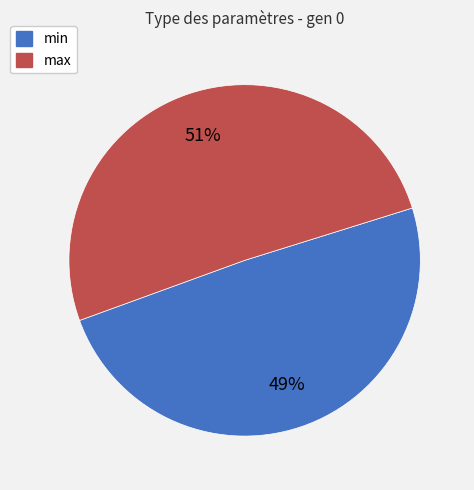

What percentage is the max slice, to the nearest percent?

51%